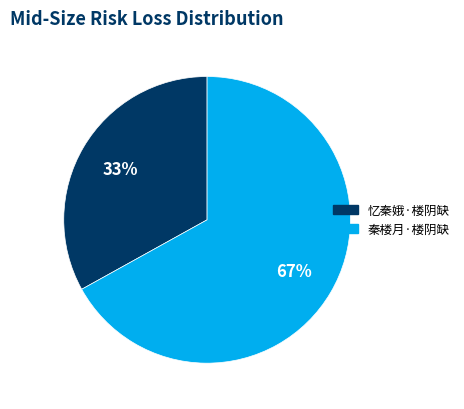

What is the smallest slice in the pie chart?

忆秦娥·楼阴缺